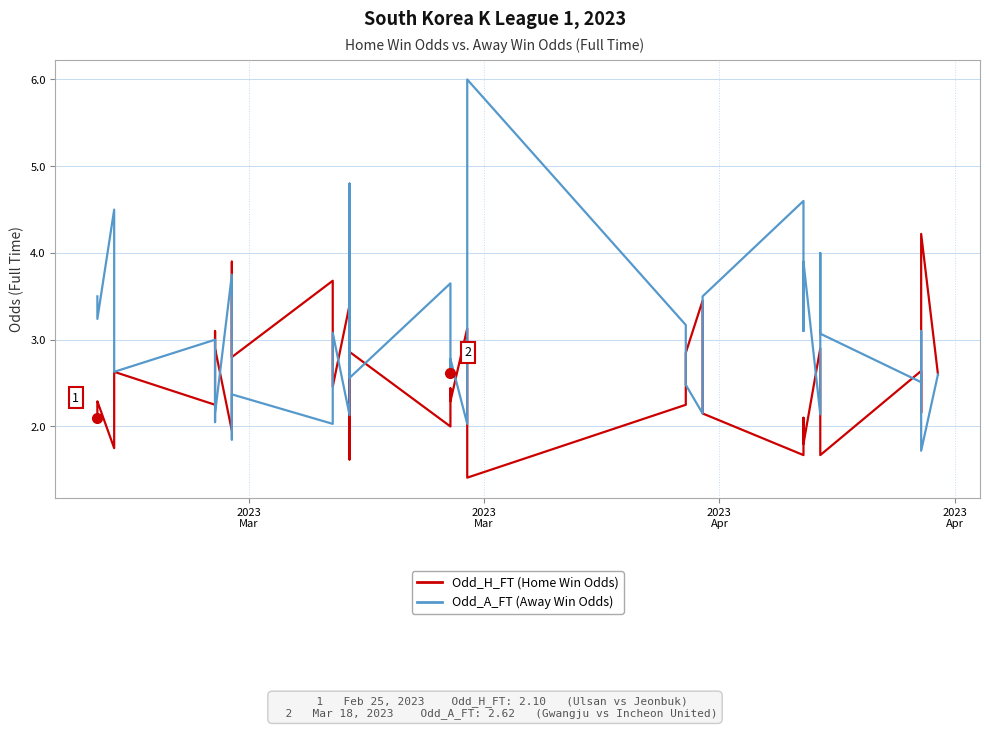

What are all the series names shown in the legend?

Odd_H_FT (Home Win Odds), Odd_A_FT (Away Win Odds)